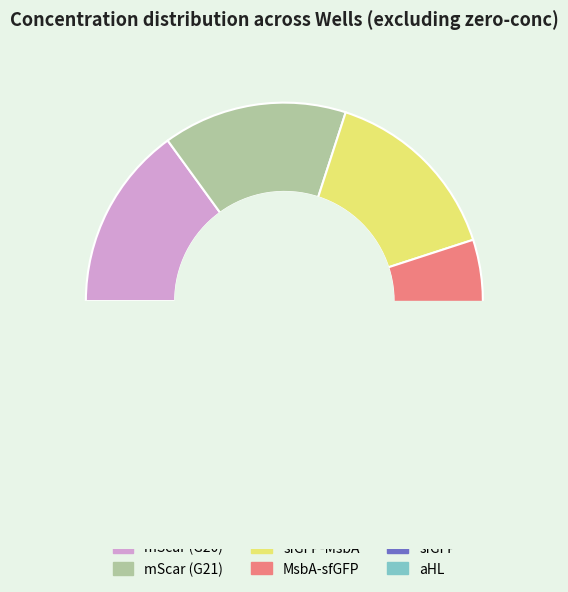

The mScar slice represents 15% of the pie. True or false?

True